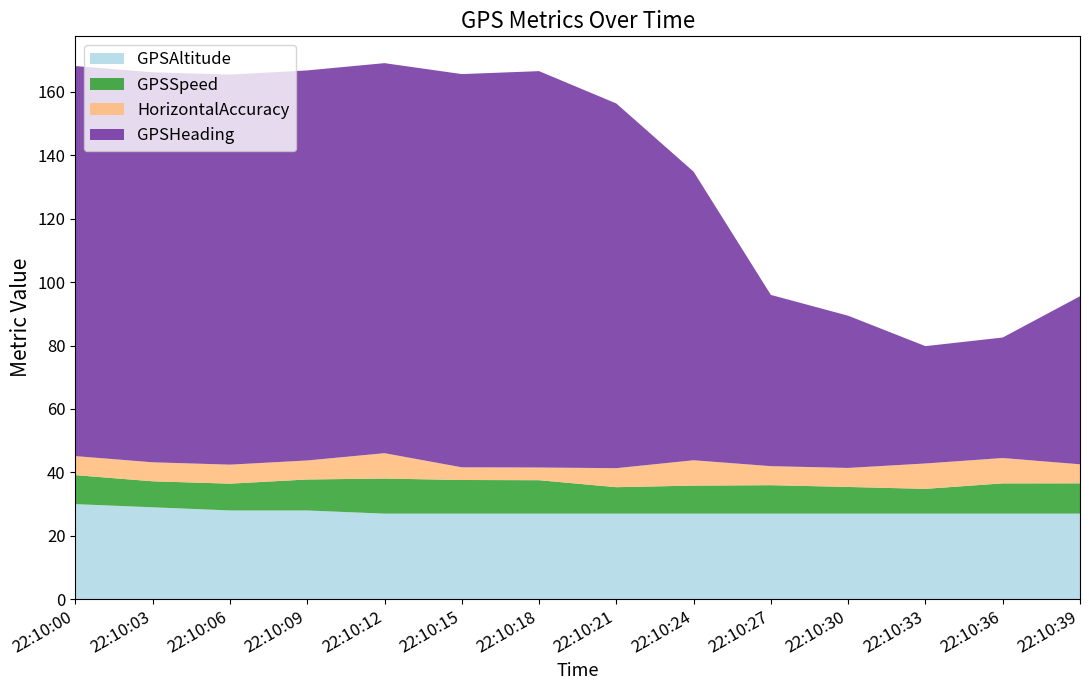

Reading left to right, extract all data points from this chart.

GPSAltitude: 30.0	29.0	28.0	28.0	27.0	27.0	27.0	27.0	27.0	27.0	27.0	27.0	27.0	27.0
GPSSpeed: 9.1	8.2	8.4	9.8	11.1	10.6	10.5	8.3	8.8	9.0	8.4	7.8	9.5	9.6
HorizontalAccuracy: 6.0	6.0	6.0	6.0	8.0	4.0	4.0	6.0	8.0	6.0	6.0	8.0	8.0	6.0
GPSHeading: 123.0	123.0	123.0	123.0	123.0	124.0	125.0	115.0	91.0	54.0	48.0	37.0	38.0	53.0